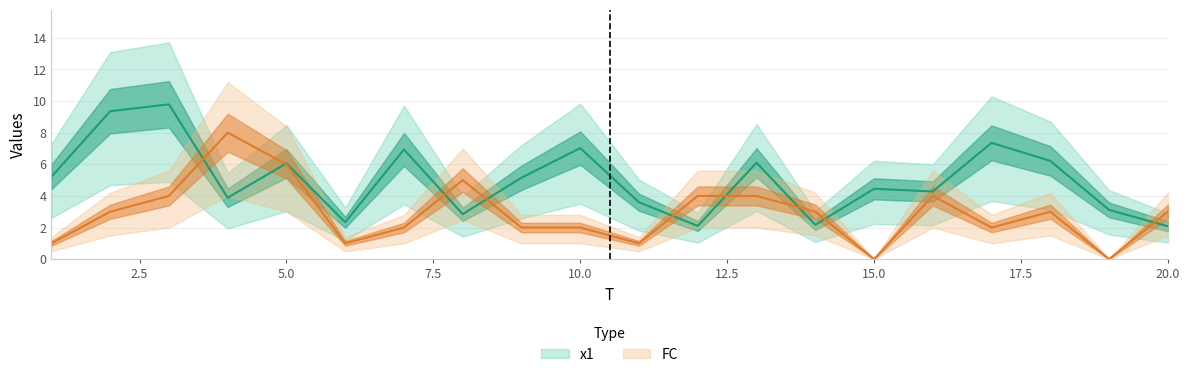

Which has a higher value, 1 or 4?

1